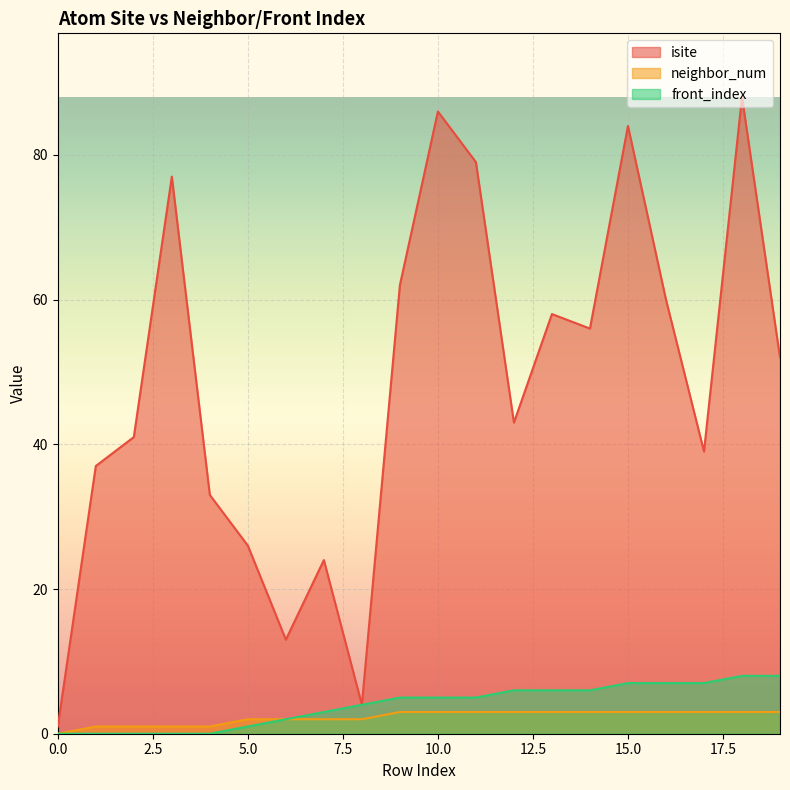

At which label does isite first exceed 52?

3